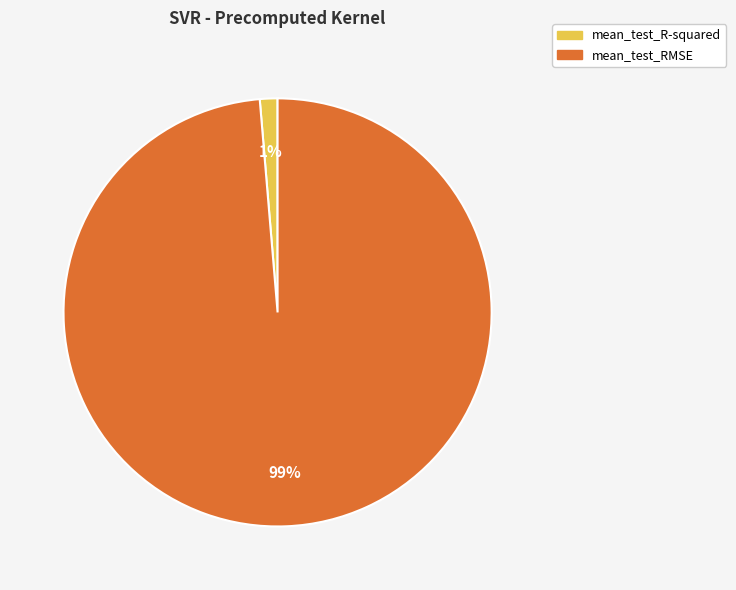

Is it true that mean_test_R-squared is 7% of the pie?

False